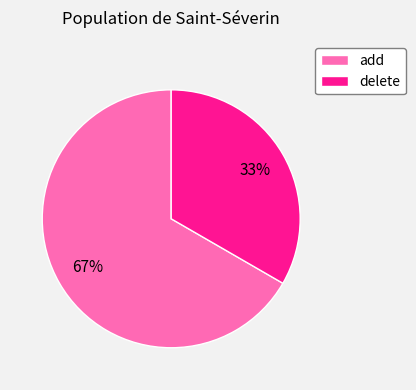

How many segments does this pie chart have?

2